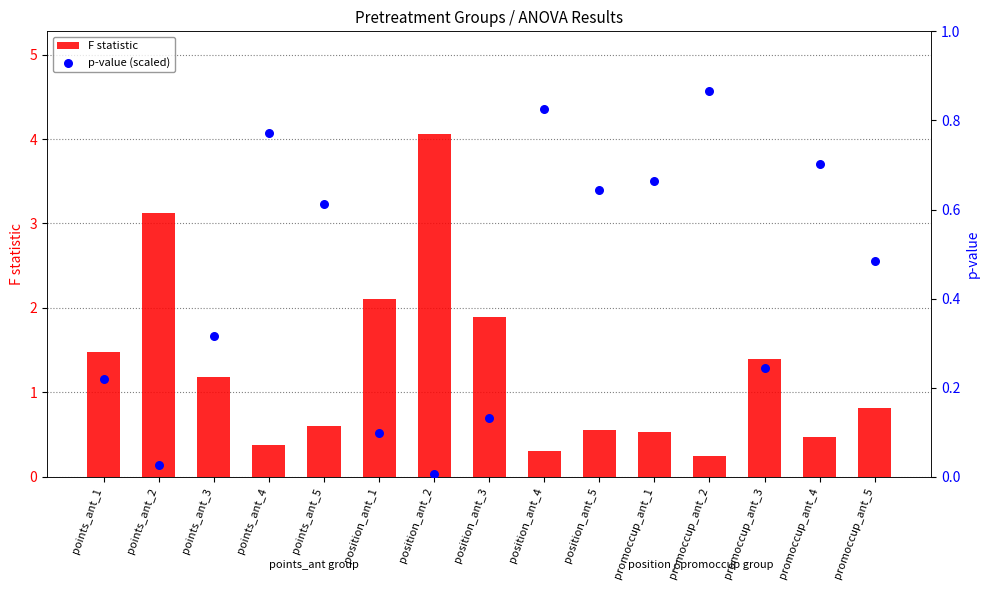

Which series contains the highest Y value?

F statistic